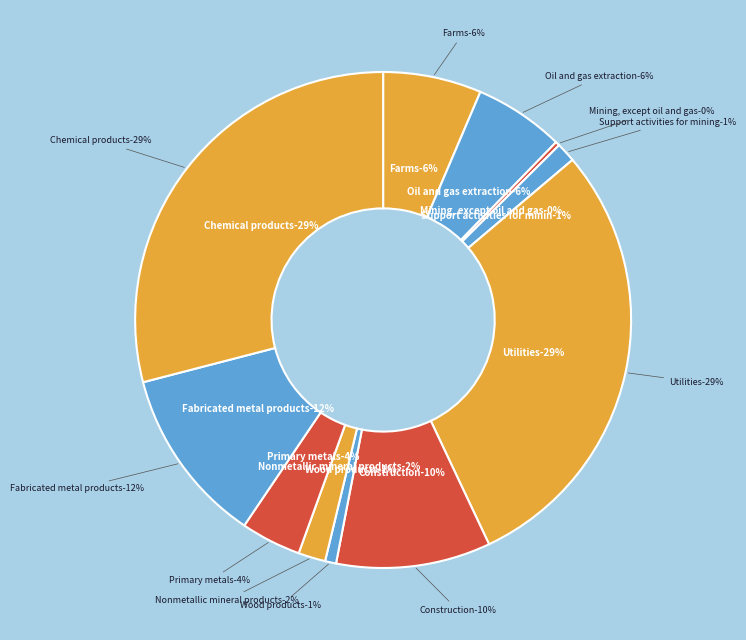

To the nearest percent, what percentage of the pie is Utilities?

29%